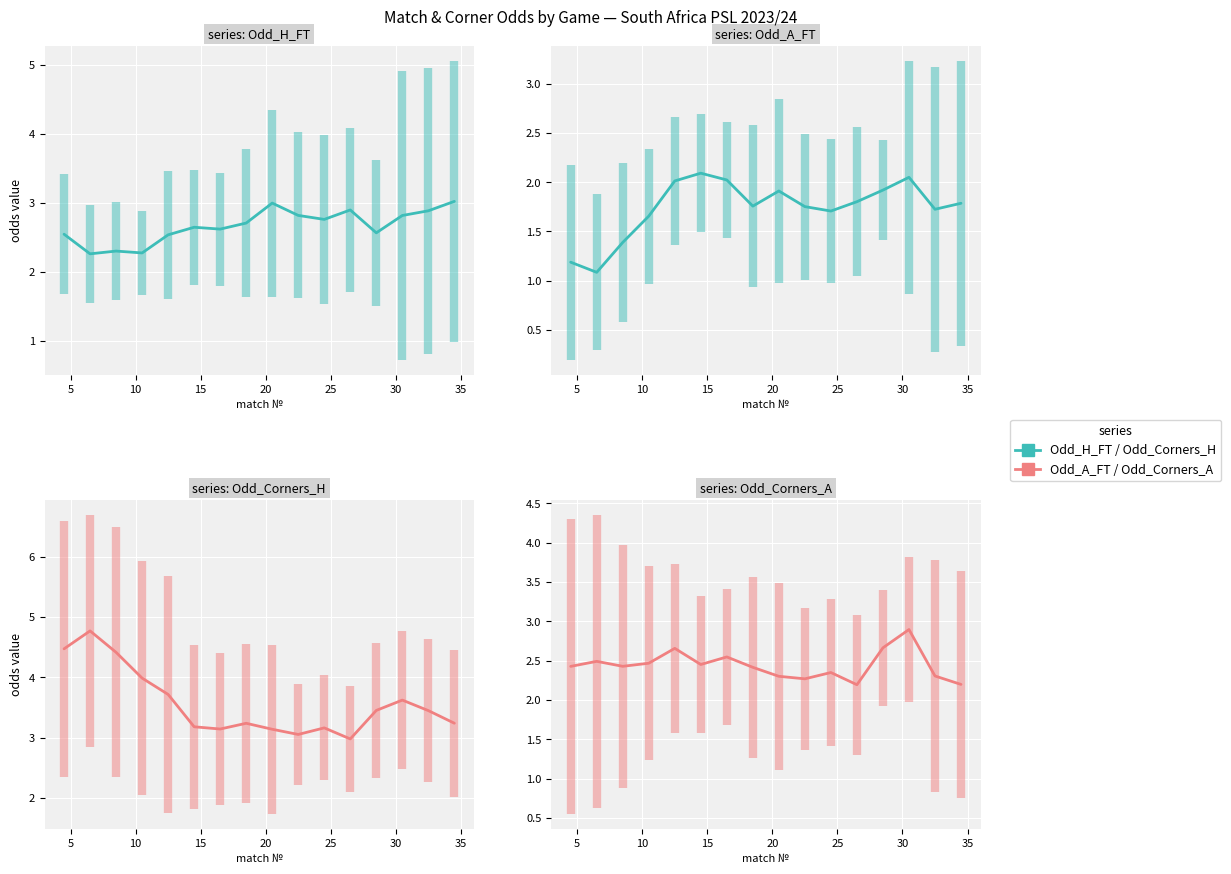

What are all the series names shown in the legend?

Odd_H_FT, Odd_Corners_H, Odd_A_FT, Odd_Corners_A